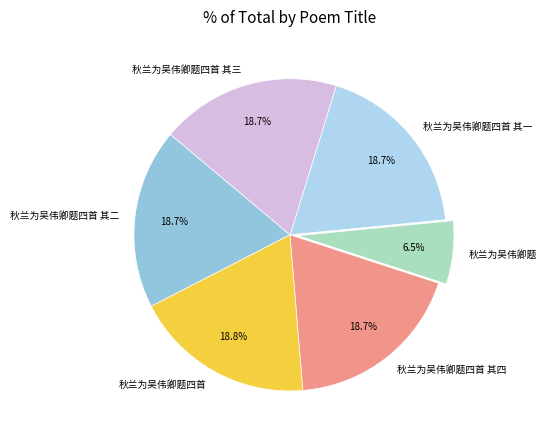

What percentage is the 秋兰为吴伟卿题四首 slice, to the nearest percent?

19%